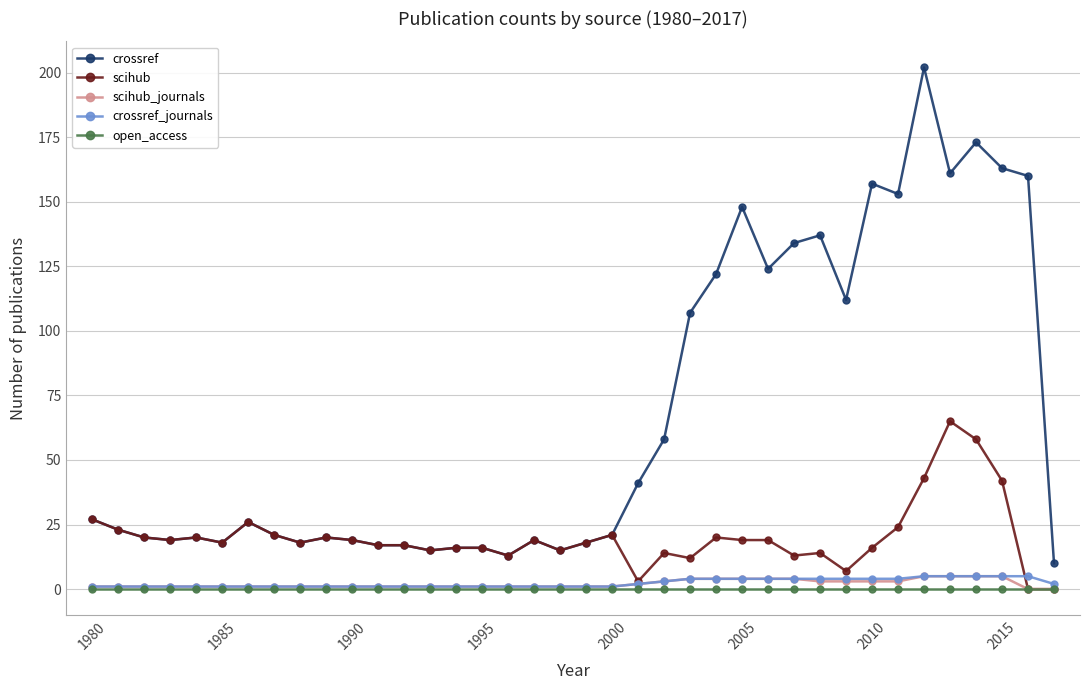

Which series has the largest range (max minus min)?

crossref